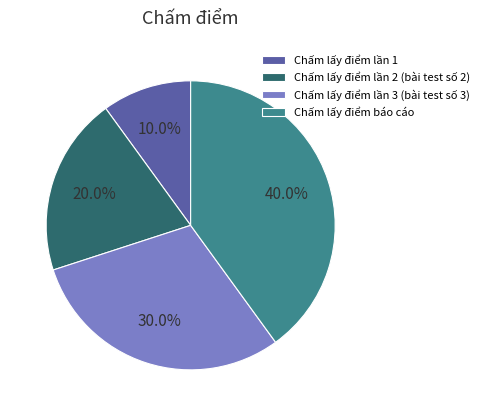

What is the total percentage of Chấm lấy điểm lần 1 and Chấm lấy điểm báo cáo?

50.0%